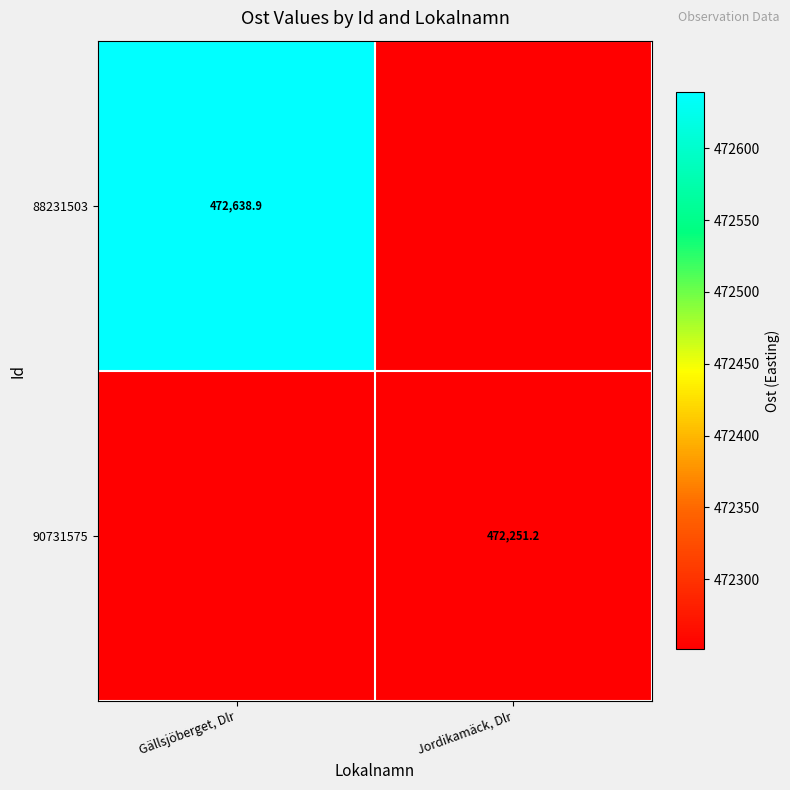

Is the value of 88231503 at Gällsjöberget, Dlr greater than the value of 90731575 at Jordikamäck, Dlr?

Yes